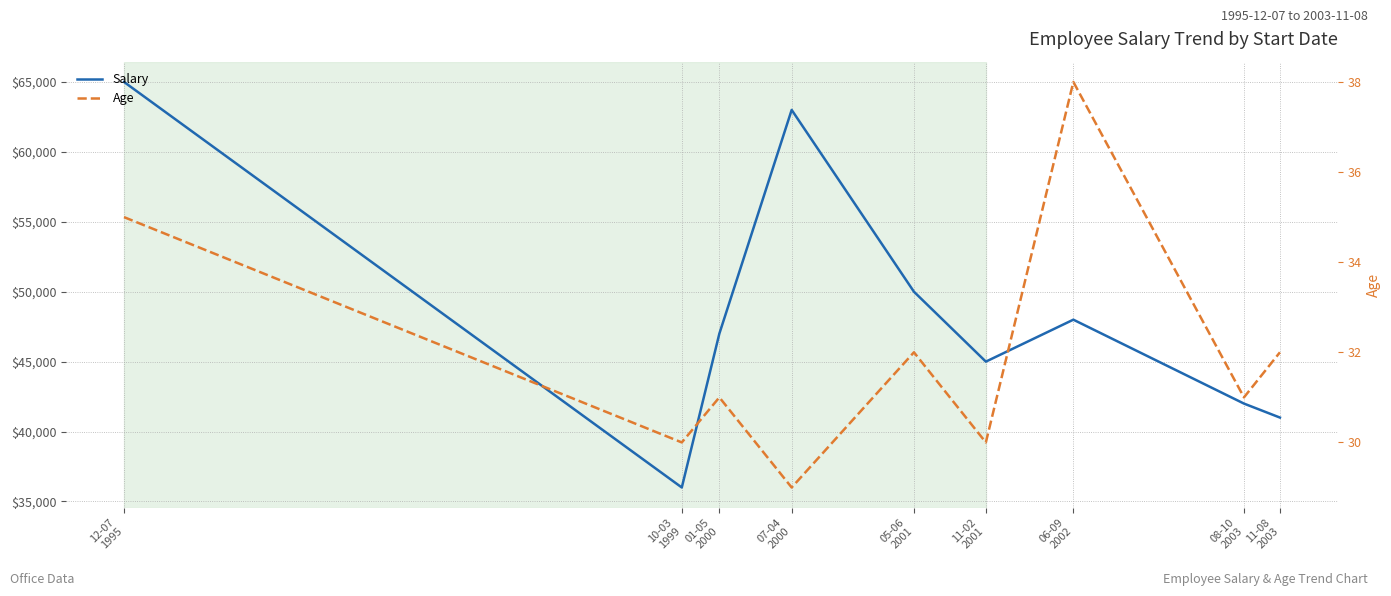

In Age, how many points are higher than both neighbors (excluding endpoints)?

3